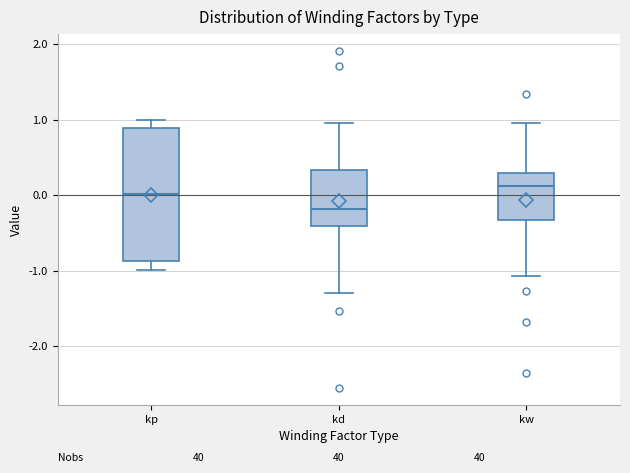

Where does the median line of the box for kw sit on the y-axis? The values are not printed on the chart, so give them approximately, as read against the axis.

0.1